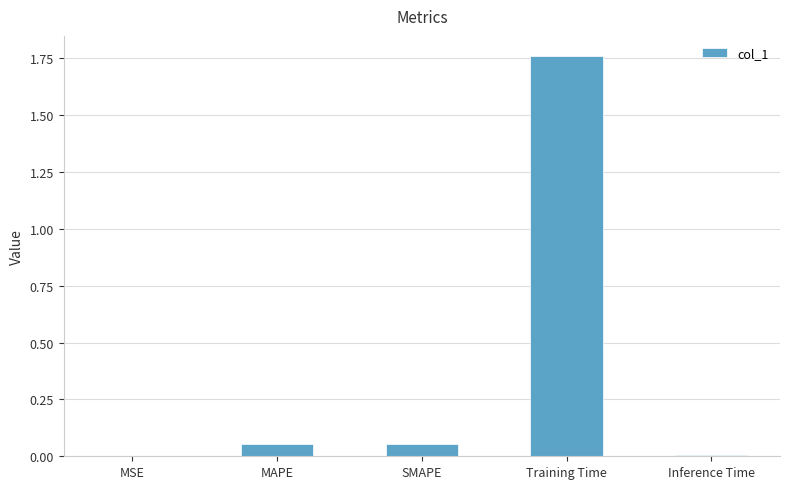

The chart shows a value of 0.0 at MSE. True or false?

True